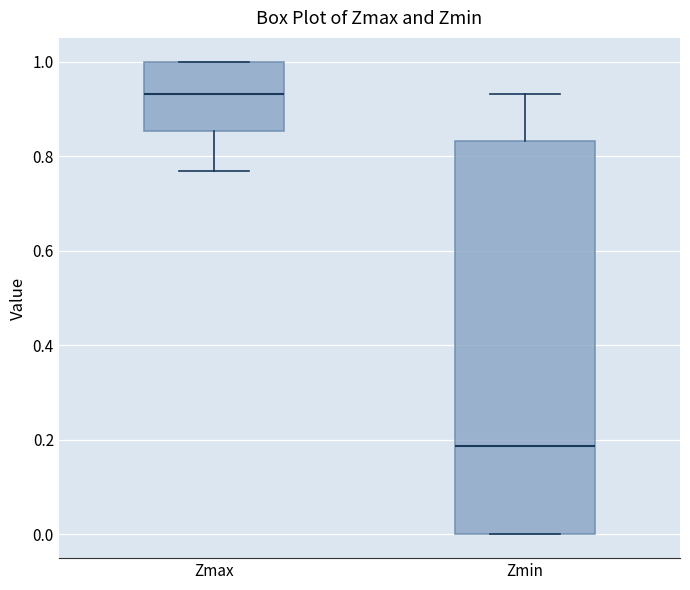

Comparing the boxes themselves (not the whiskers), which one is the tallest?

Zmin